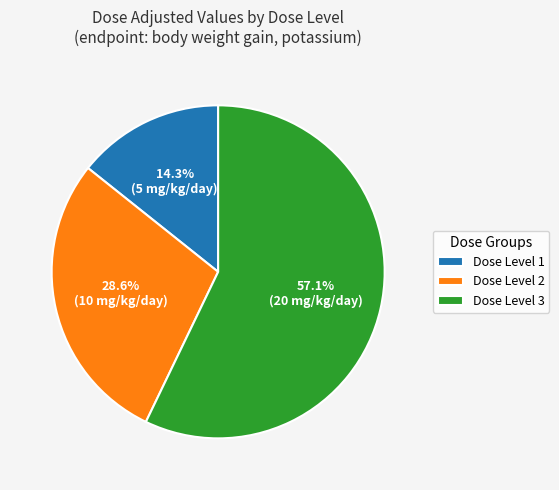

Rank the categories by value from highest to lowest.

Dose Level 3, Dose Level 2, Dose Level 1